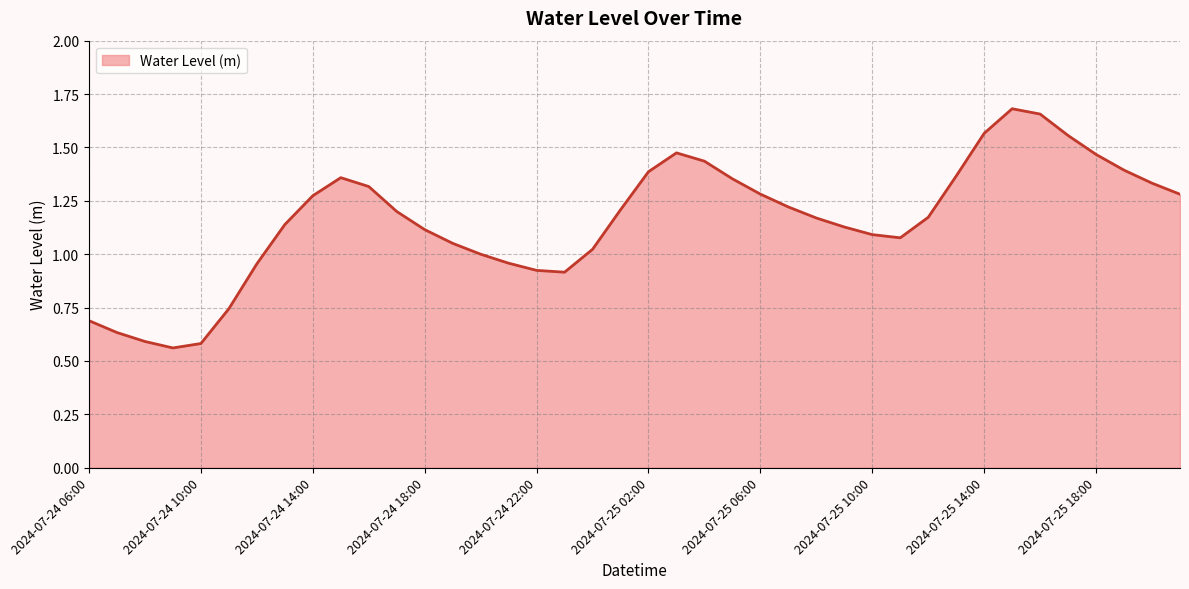

What is the average value?

1.2